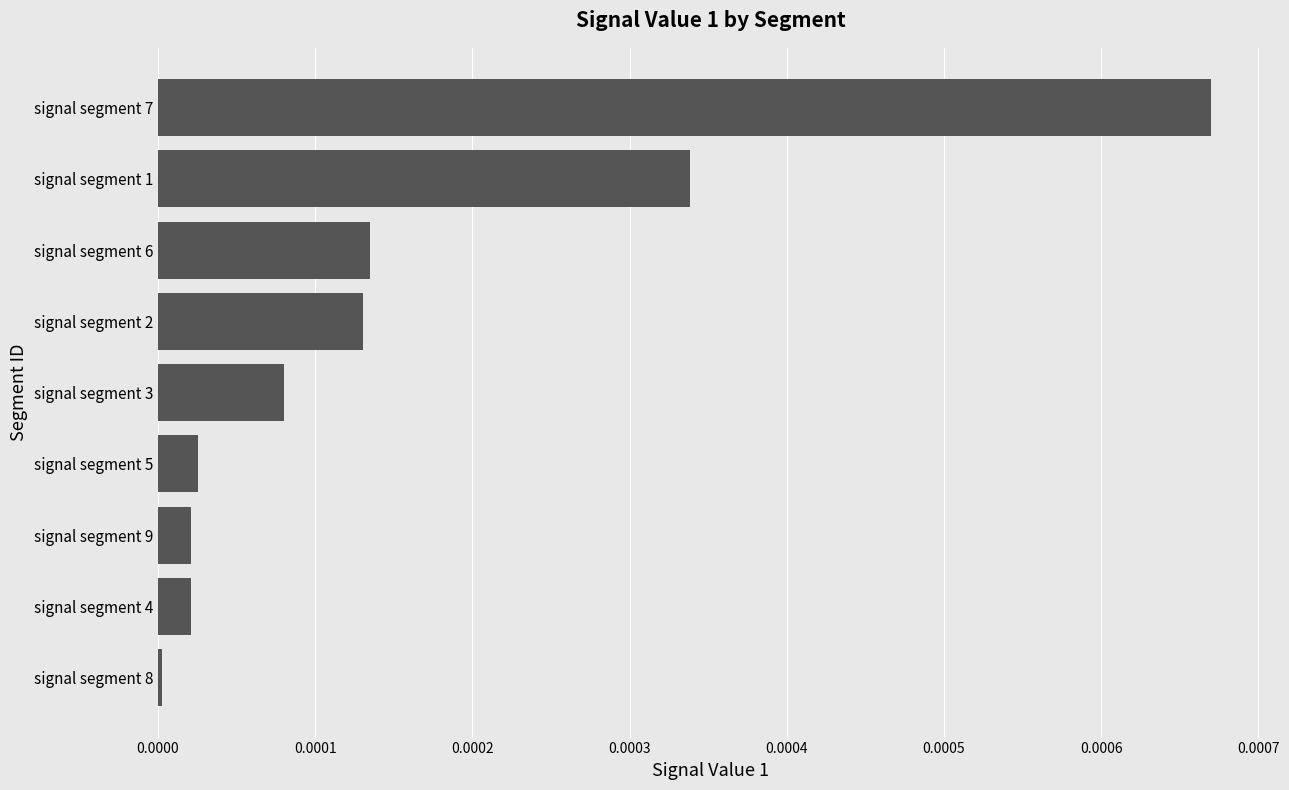

The value at signal segment 4 is 0.0. True or false?

True